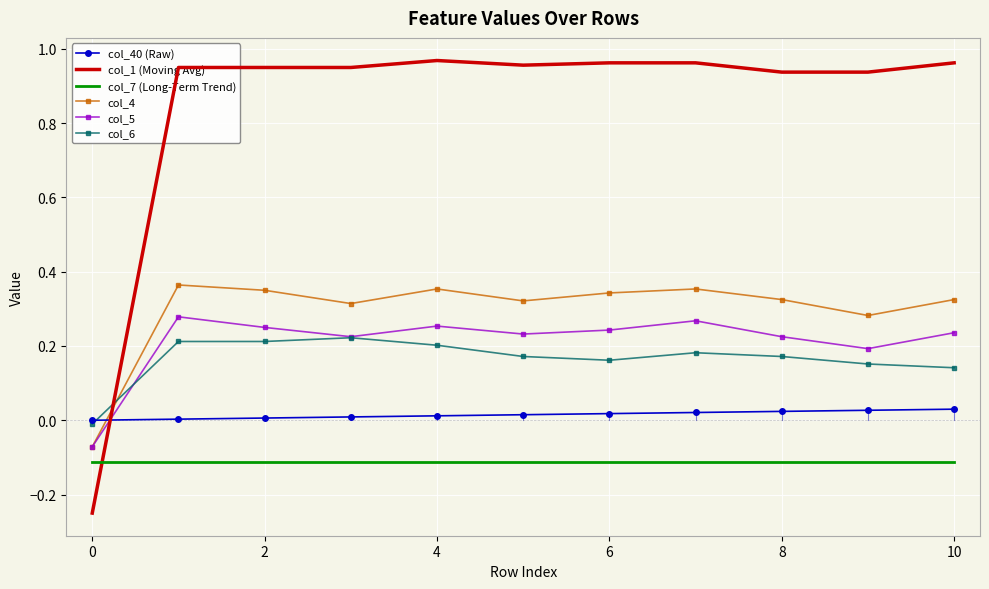

Which series has the largest range (max minus min)?

col_1 (Moving Avg)